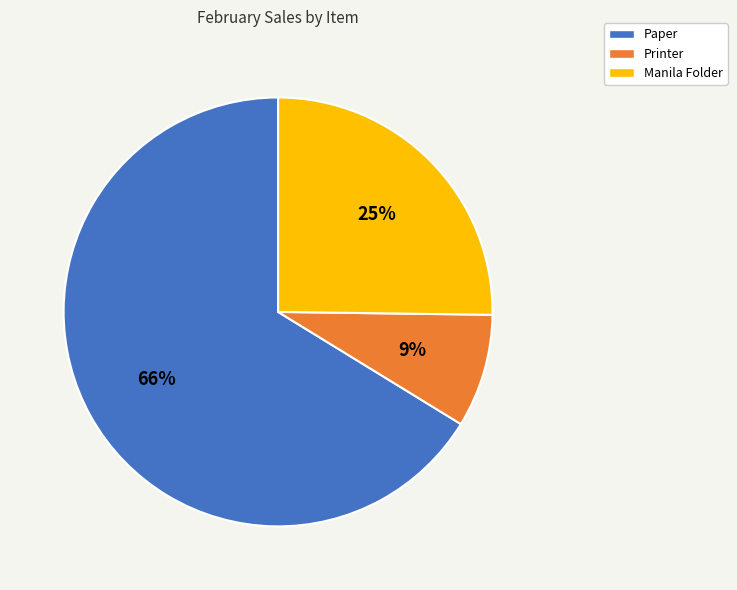

Which has a higher value, Printer or Paper?

Paper